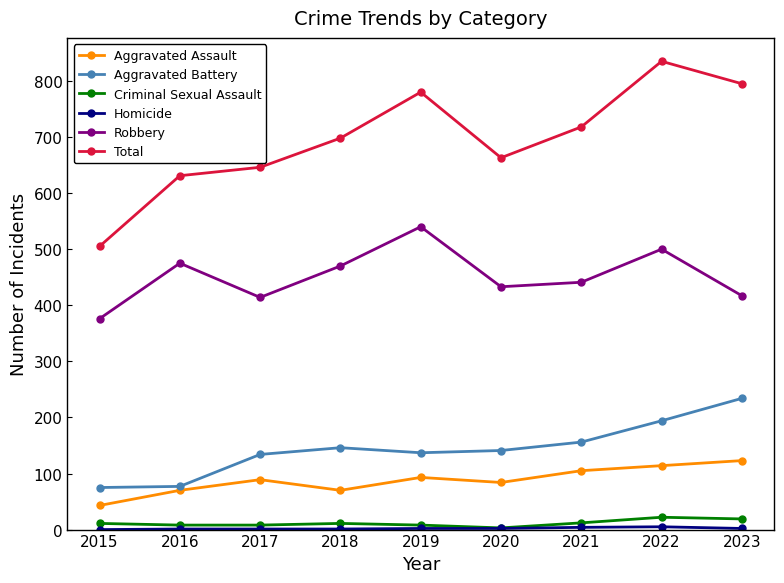

What is the difference between the maximum and second lowest values in the Aggravated Battery series?

157